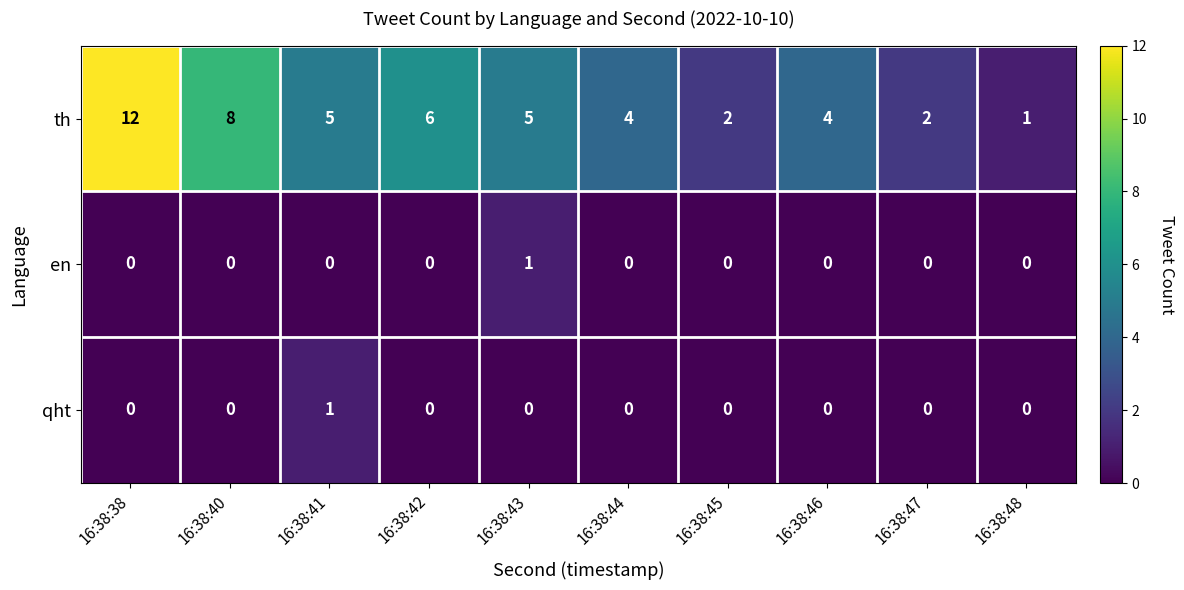

True or false: qht has a value of -1 at 16:38:43.

False